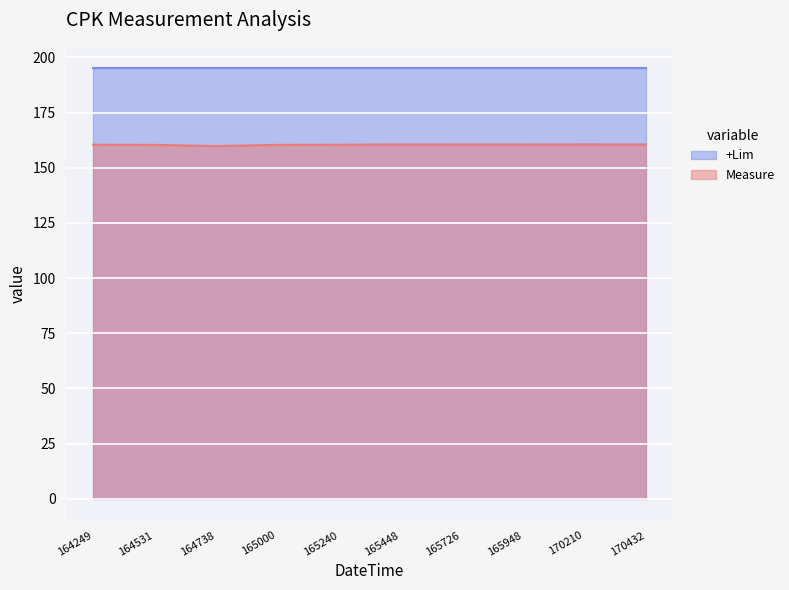

The value of +Lim at 165448 is 195.0. True or false?

True